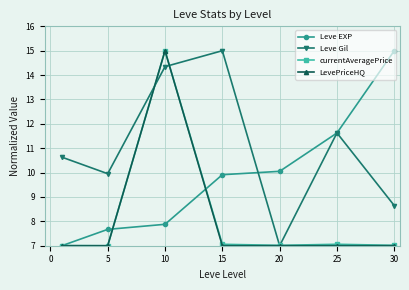

What is the value of the Leve Gil point at the 5th from the left?

7.0